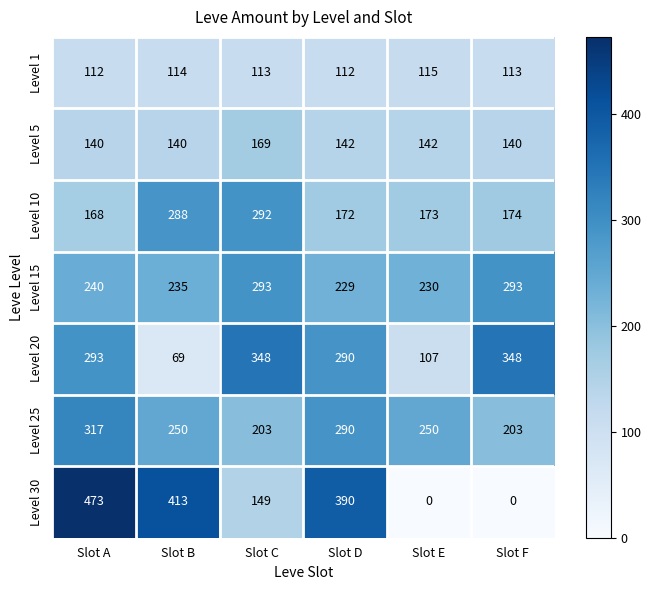

What is the sum of the Level 25 values at Slot F and Slot B?

453